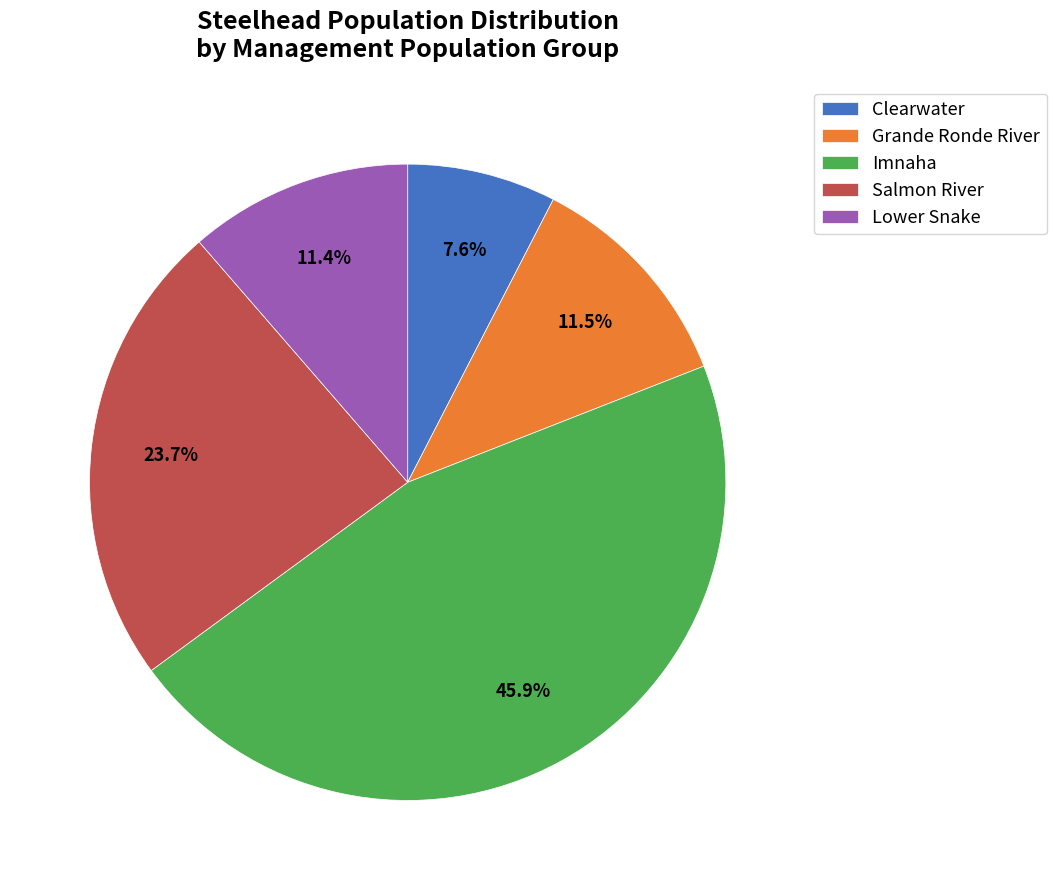

To the nearest percent, what is the difference between the largest and smallest slice percentages?

38%